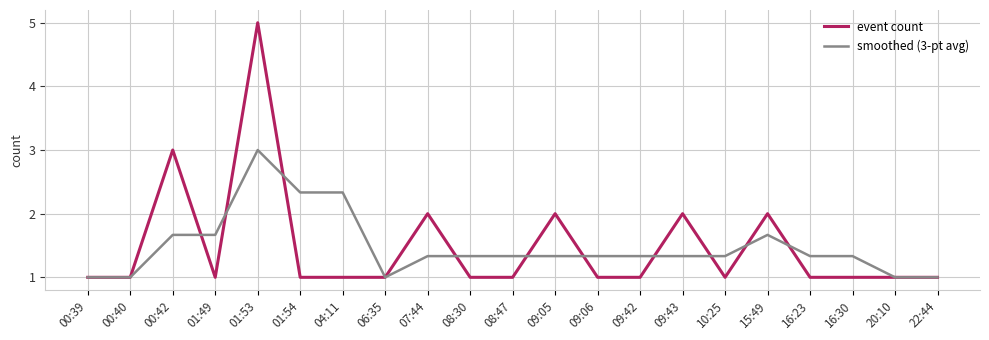

Does the chart have visible grid lines?

Yes